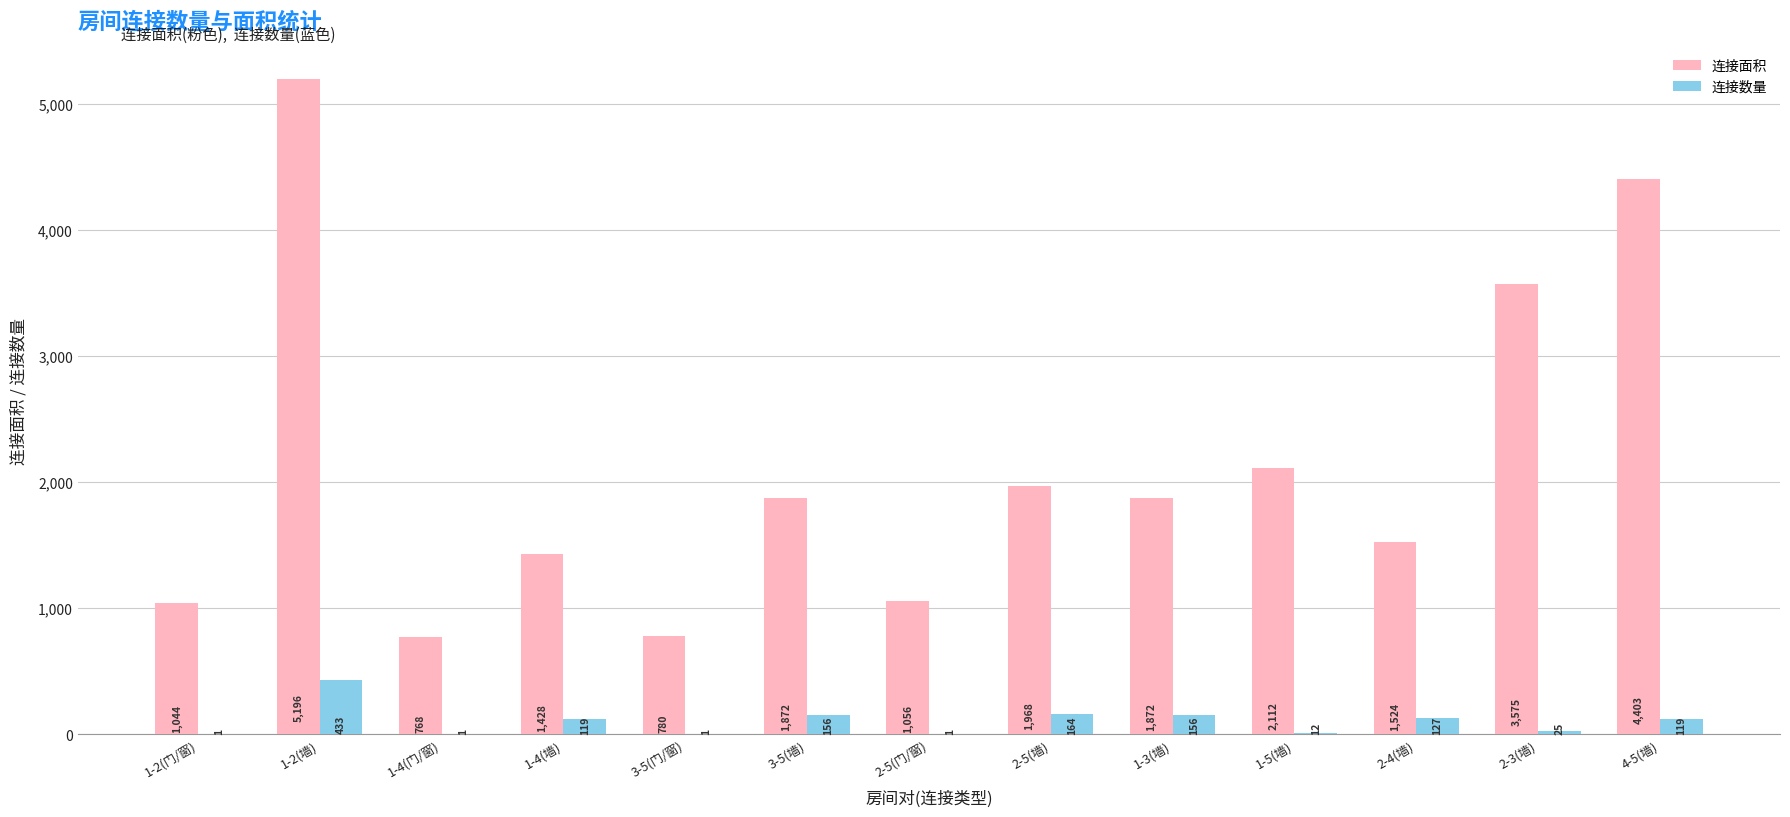

The 连接面积 series shows 1524 at 2-4(墙). True or false?

True